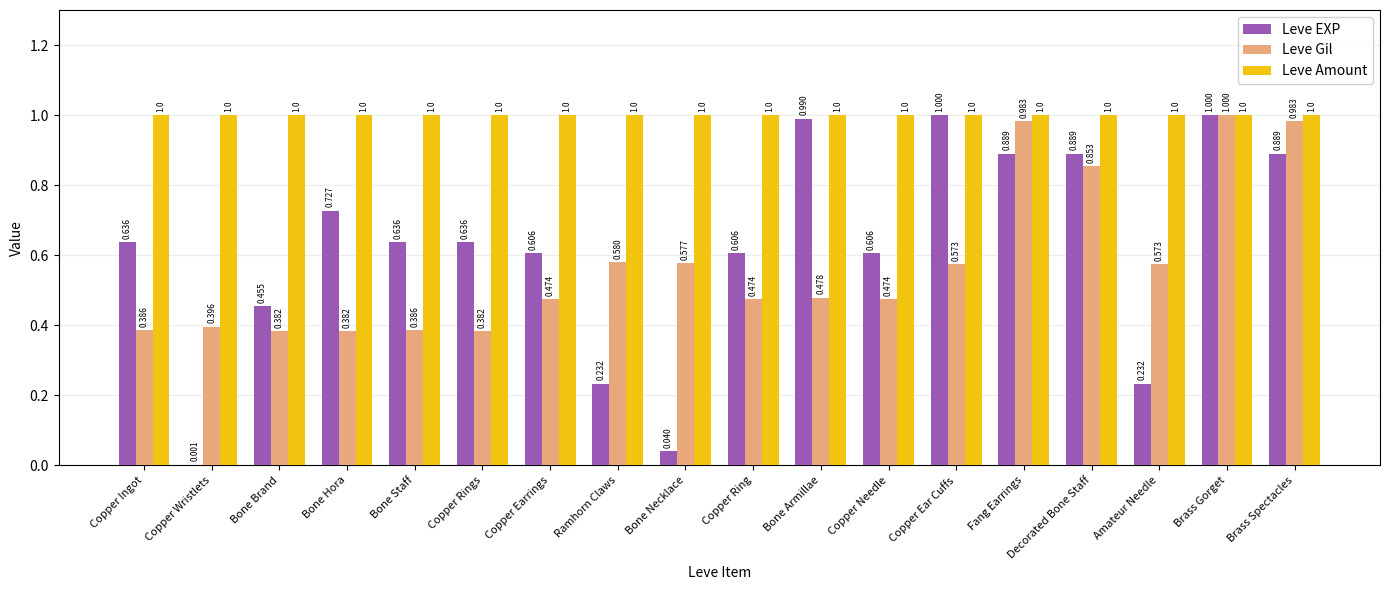

Is the value of Leve Gil at Bone Staff greater than the value of Leve Amount at Amateur Needle?

No